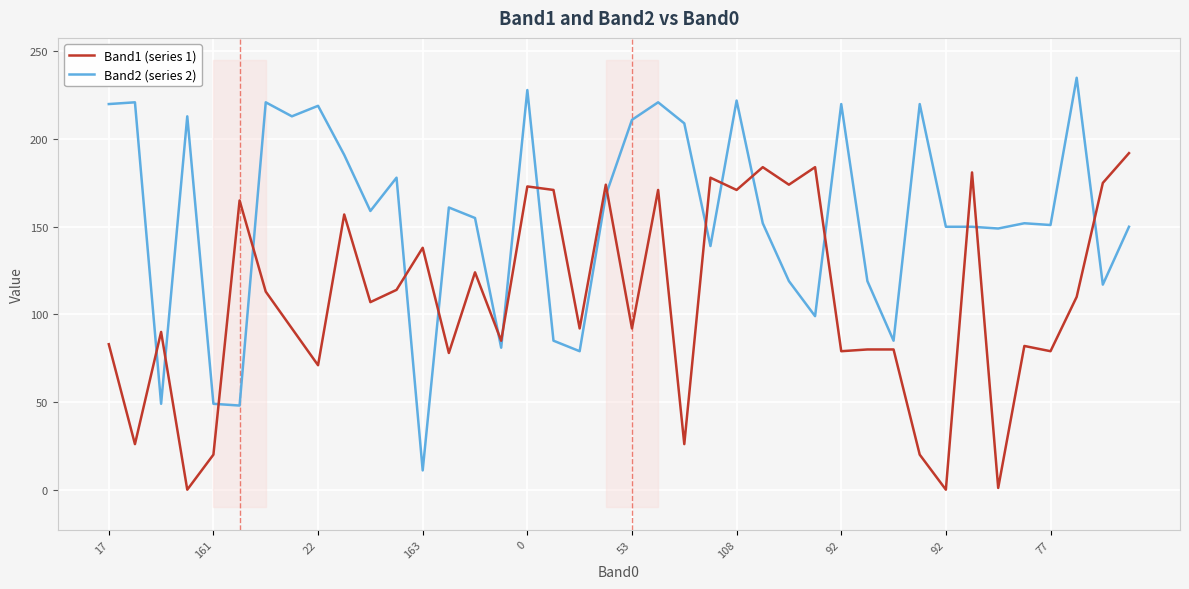

At which label is Band2 closest to 123?

26